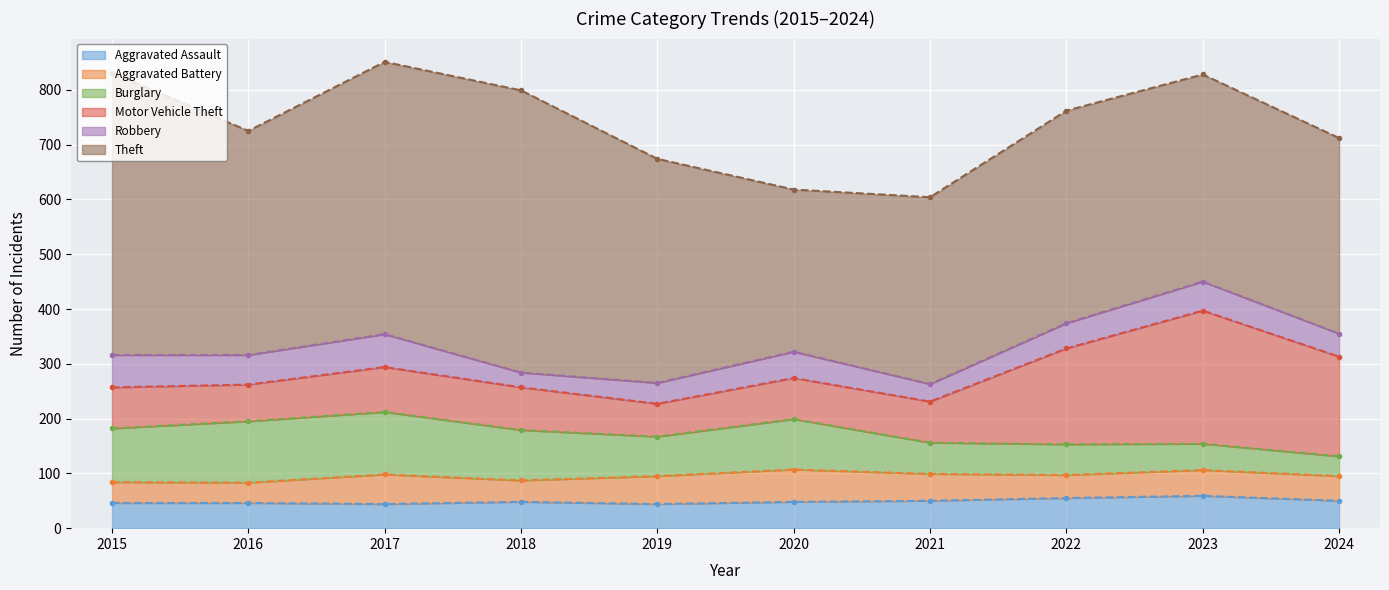

Reading right to left, extract all data points from this chart.

Aggravated Assault: 2024=50	2023=59	2022=55	2021=50	2020=48	2019=44	2018=48	2017=44	2016=46	2015=46
Aggravated Battery: 2024=45	2023=47	2022=42	2021=49	2020=59	2019=51	2018=39	2017=54	2016=37	2015=38
Burglary: 2024=36	2023=48	2022=56	2021=57	2020=92	2019=72	2018=92	2017=114	2016=112	2015=98
Motor Vehicle Theft: 2024=182	2023=243	2022=175	2021=75	2020=75	2019=60	2018=78	2017=82	2016=67	2015=75
Robbery: 2024=42	2023=53	2022=46	2021=32	2020=48	2019=38	2018=27	2017=60	2016=54	2015=59
Theft: 2024=357	2023=378	2022=388	2021=341	2020=296	2019=409	2018=515	2017=497	2016=409	2015=515